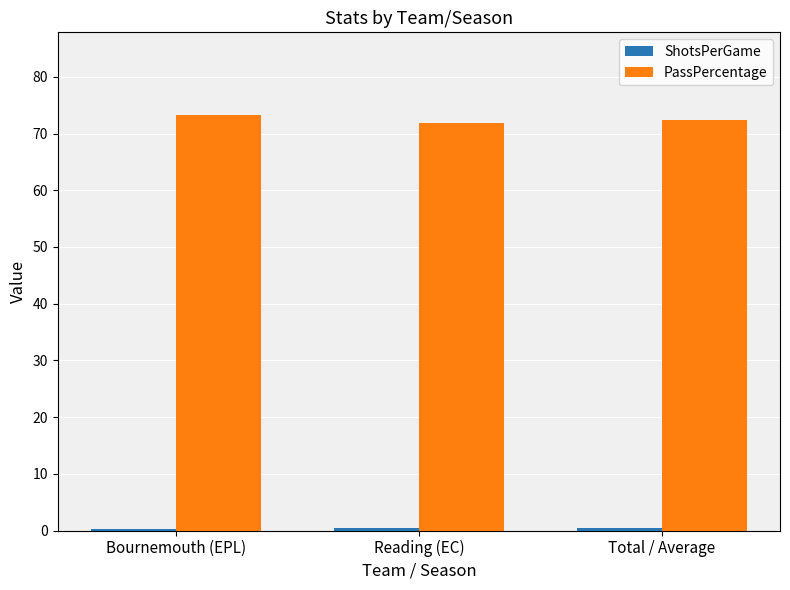

True or false: PassPercentage has a value of 72.4 at Total / Average.

True